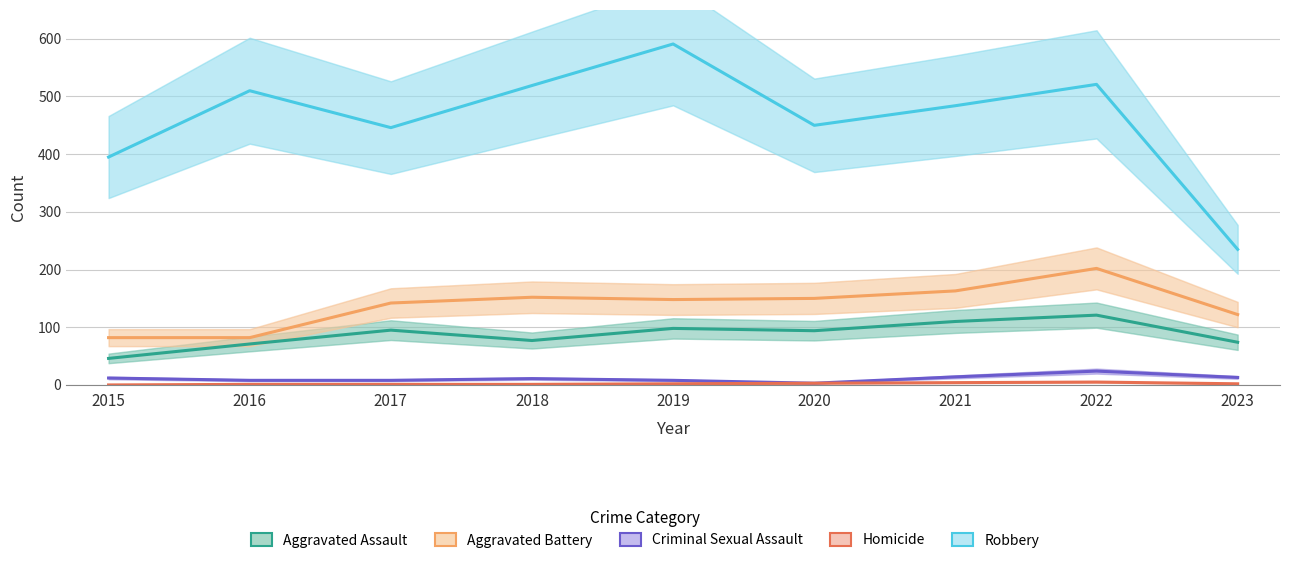

Rank the categories by Aggravated Assault value from lowest to highest.

2015, 2016, 2023, 2018, 2020, 2017, 2019, 2021, 2022